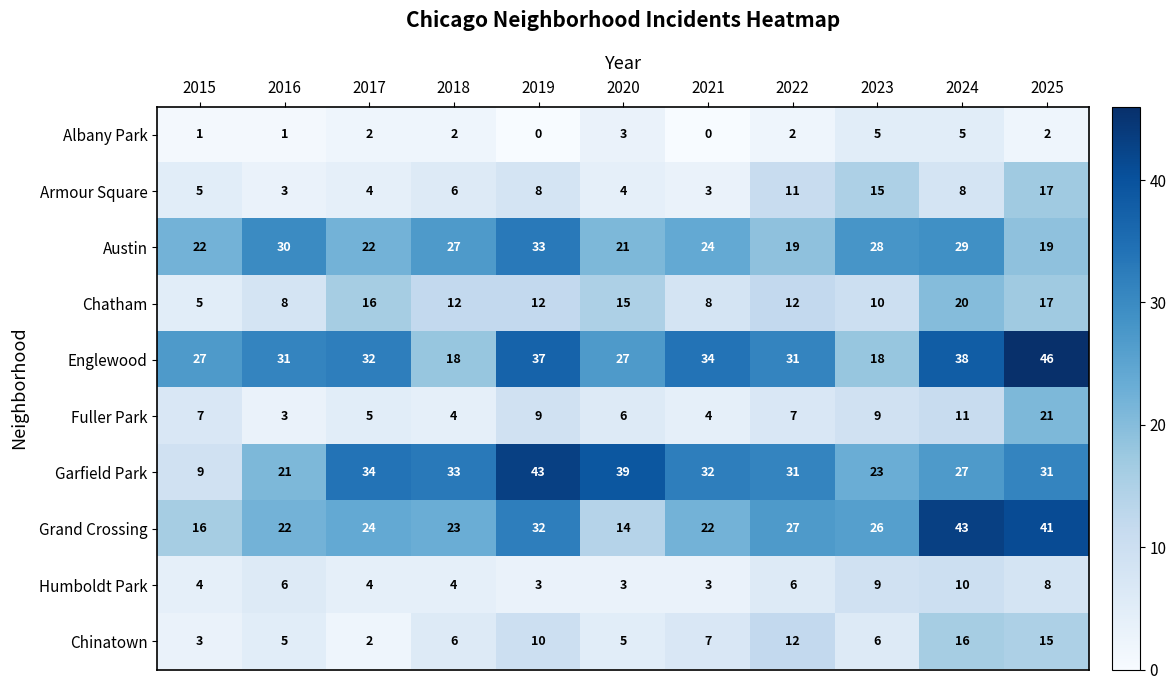

True or false: Albany Park has a value of 0 at 2019.

True